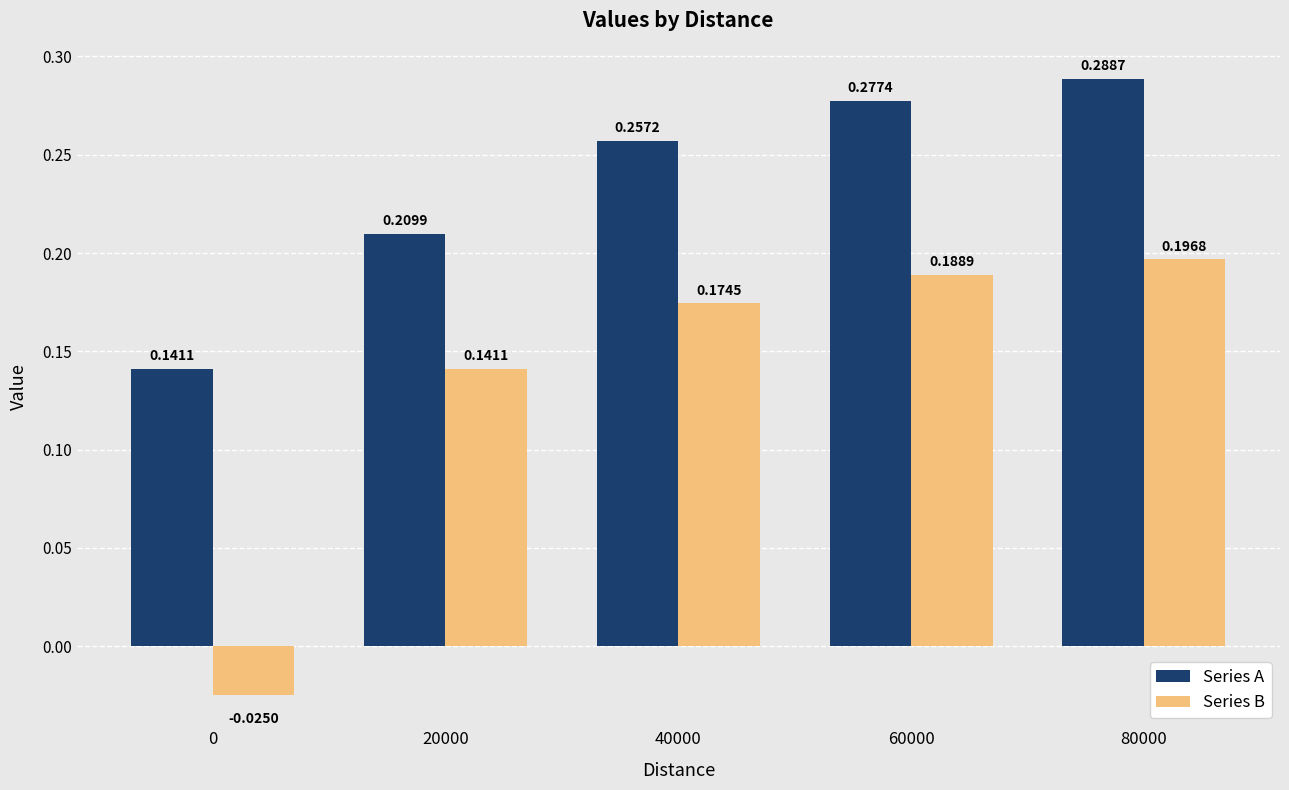

What is the sum of the Series A values at 20000 and 60000?

0.5